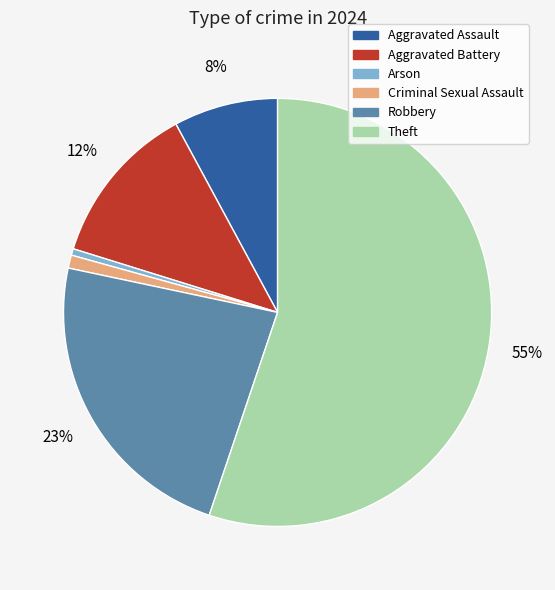

True or false: Criminal Sexual Assault accounts for 1% of the total.

True